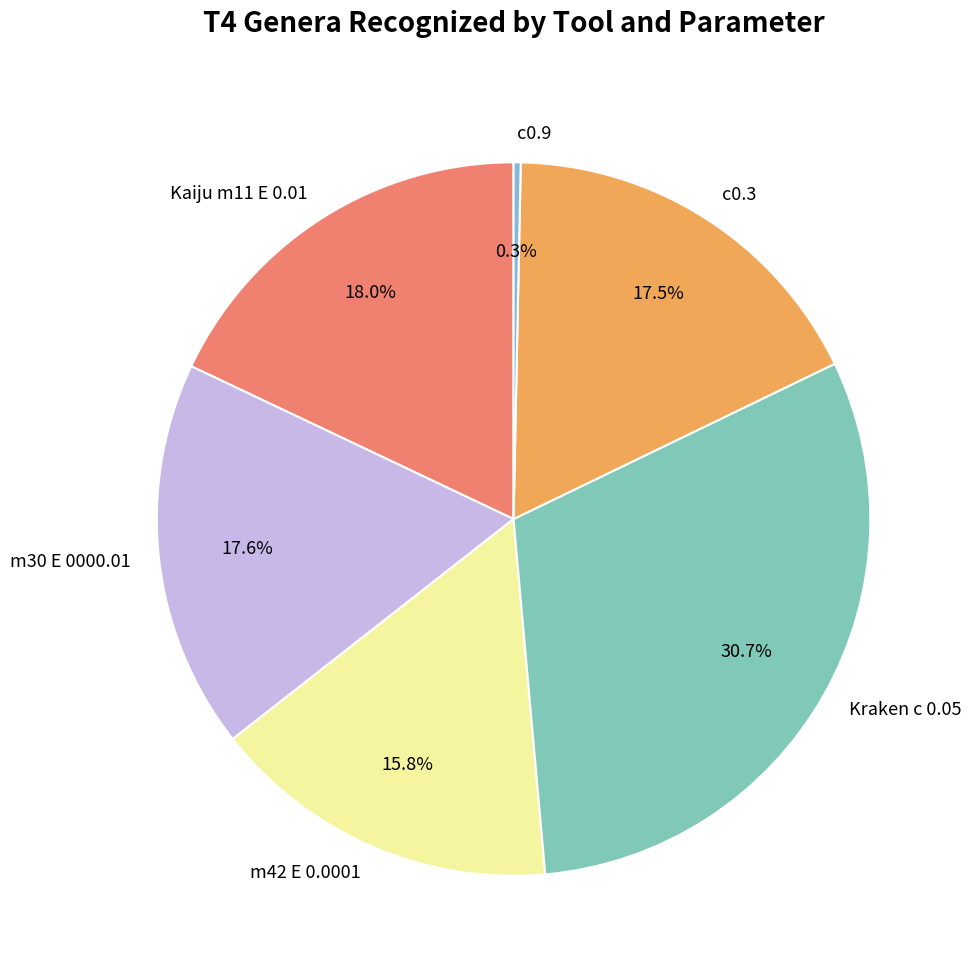

Does c0.3 account for over 50% of the chart?

No